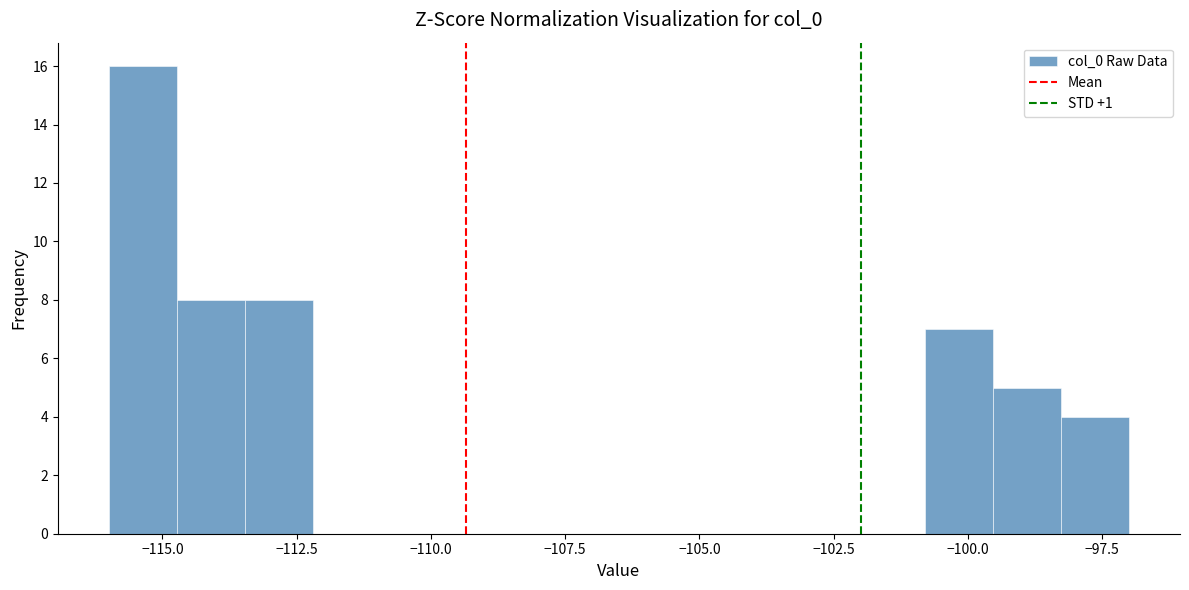

Around what value on the x-axis is the tallest bar? Give the approximate position of its centre, as read against the axis.

-115.5